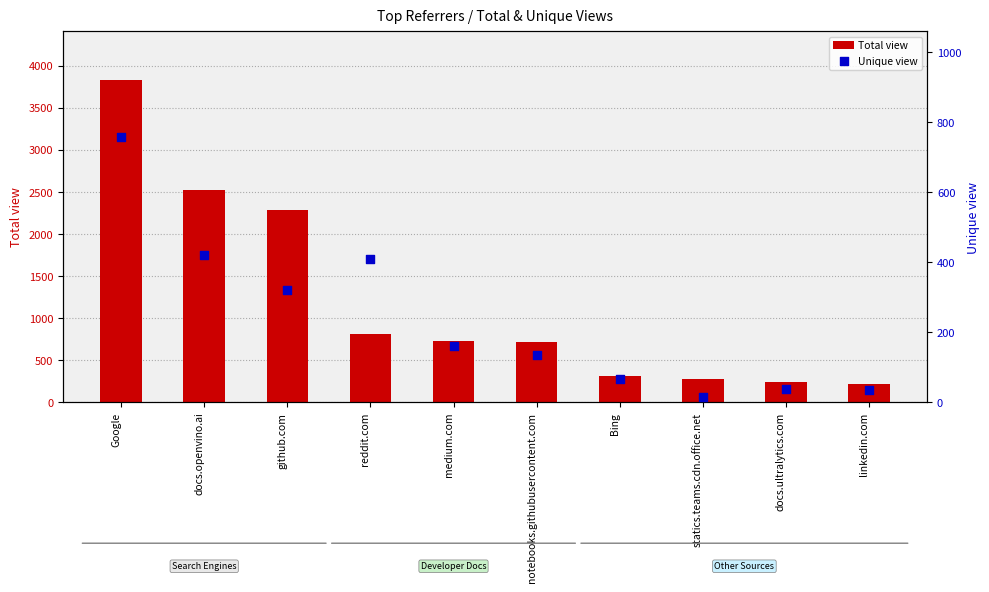

Which series contains the highest Y value?

Total view